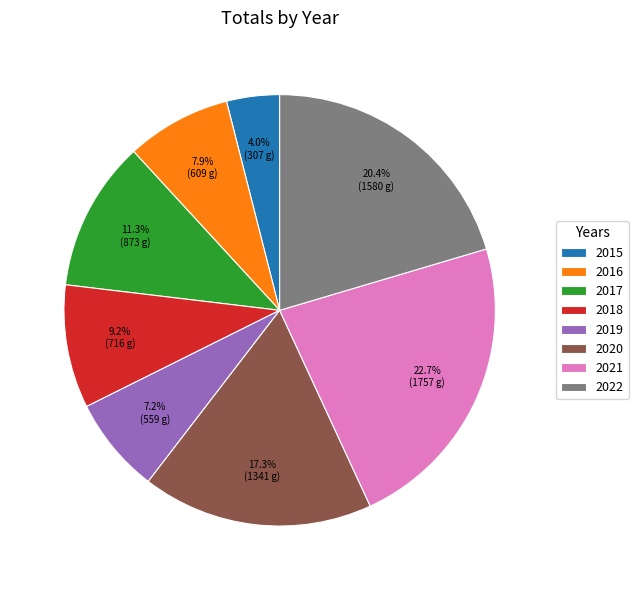

Does any single category account for the majority?

No